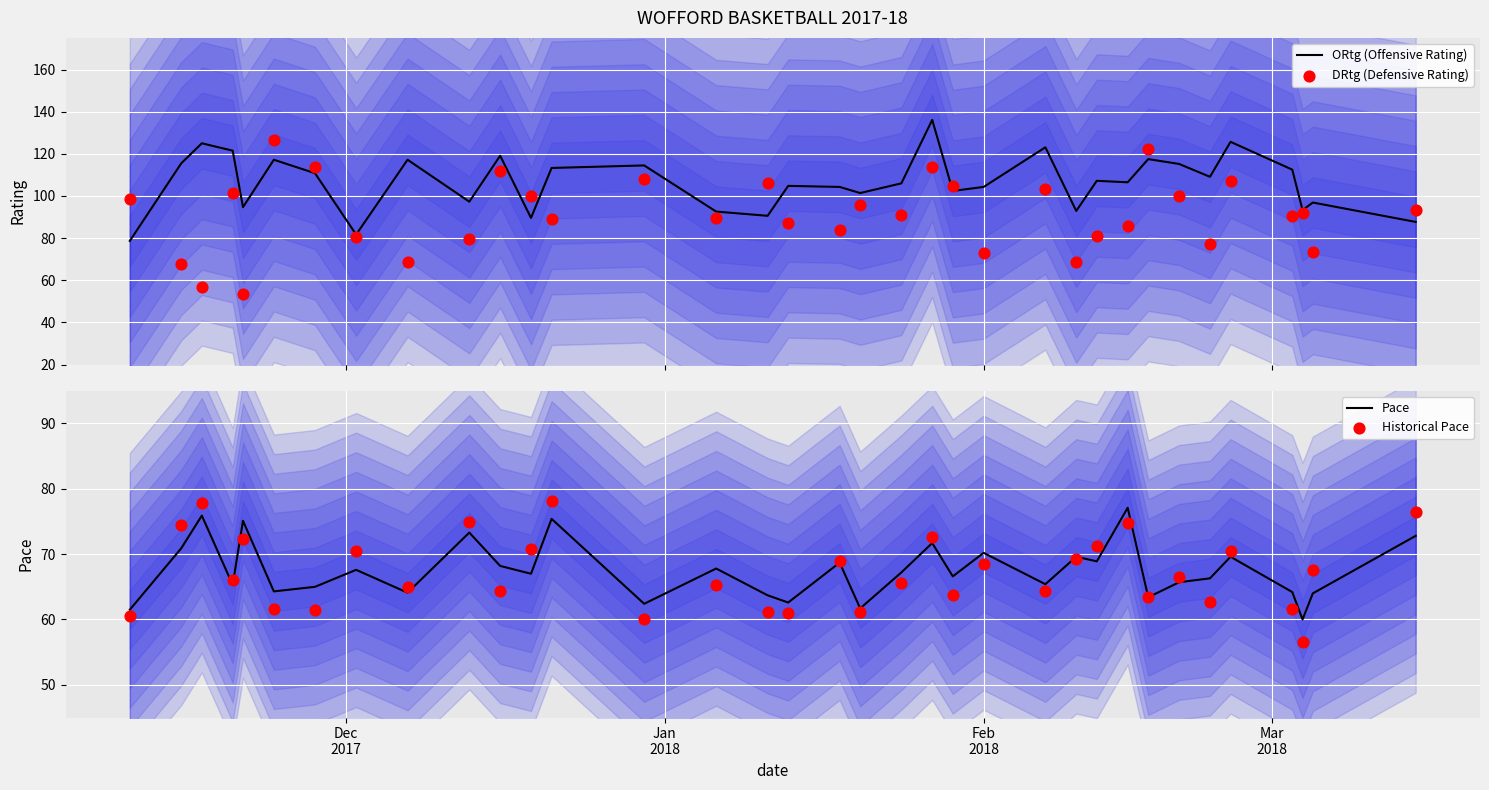

Which series has the largest total across all categories?

ORtg (Offensive Rating)